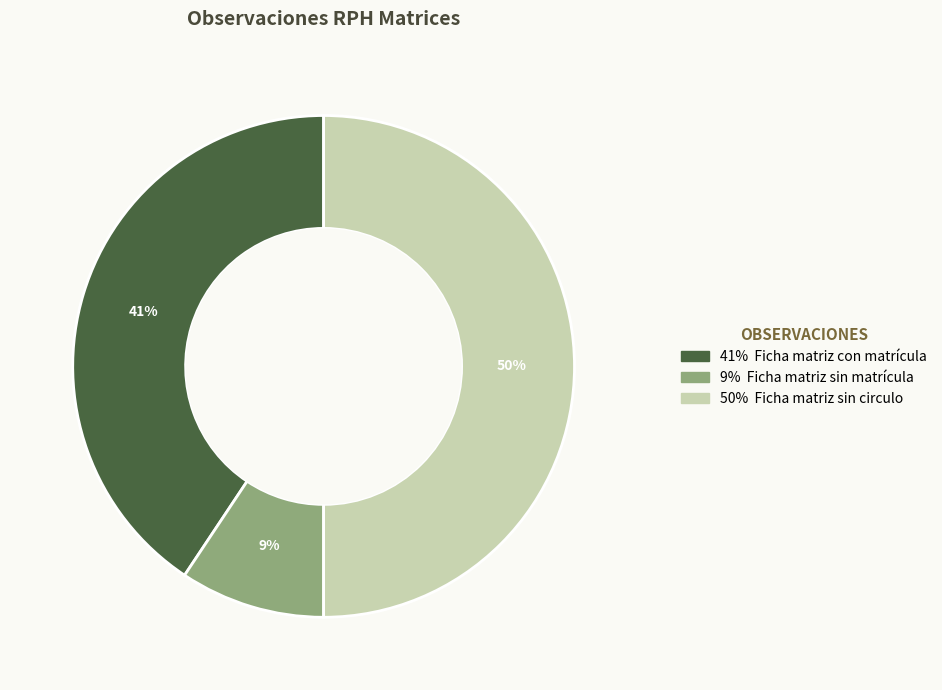

To the nearest percent, what is the average slice percentage?

33%